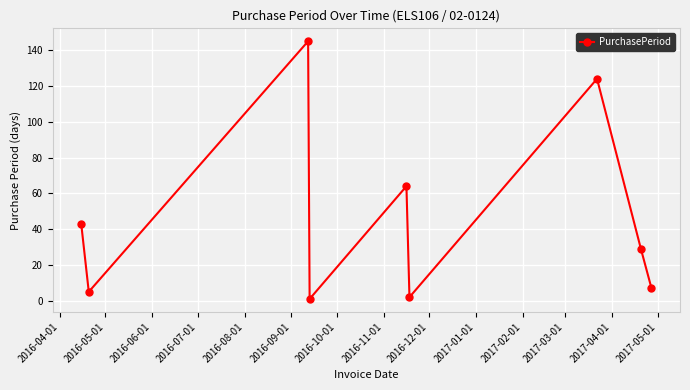

How many points are higher than both their immediate neighbors (excluding endpoints)?

3